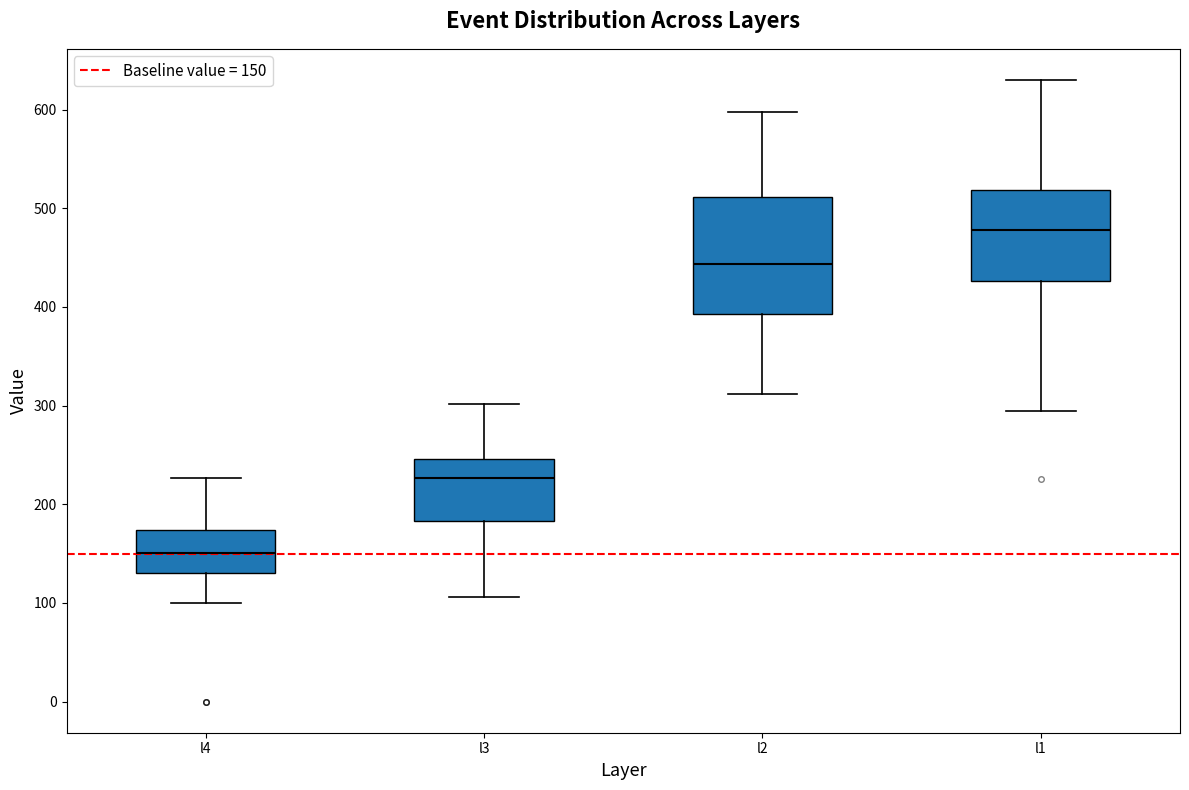

Which box has the lowest median line?

l4